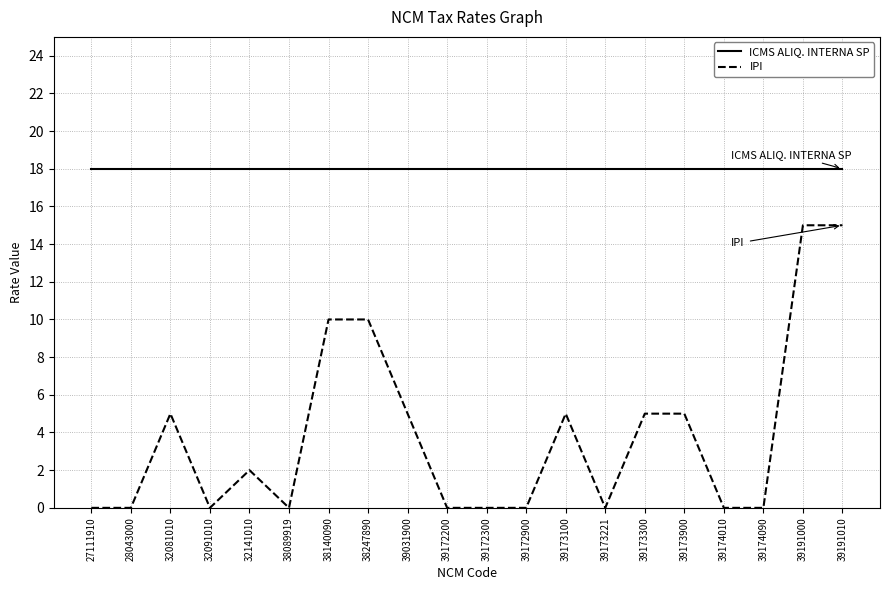

The value of IPI at 39173300 is 7. True or false?

False